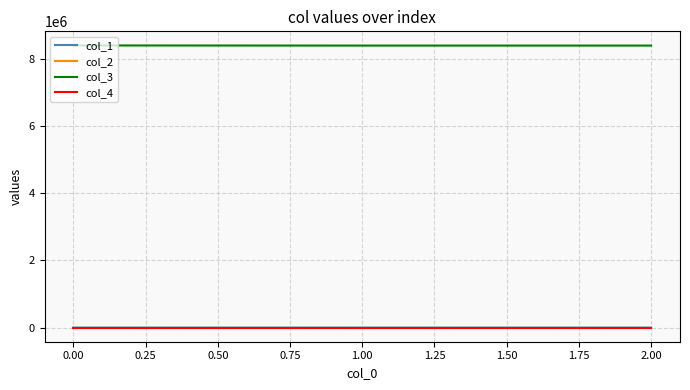

What are all the series names shown in the legend?

col_1, col_2, col_3, col_4